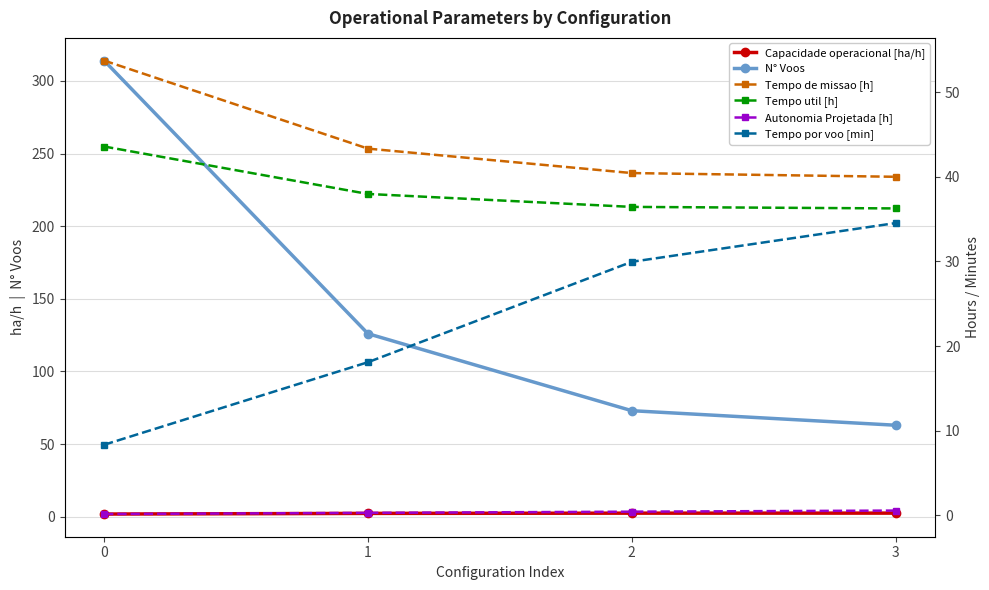

True or false: N° Voos and Tempo util [h] intersect in this chart.

False